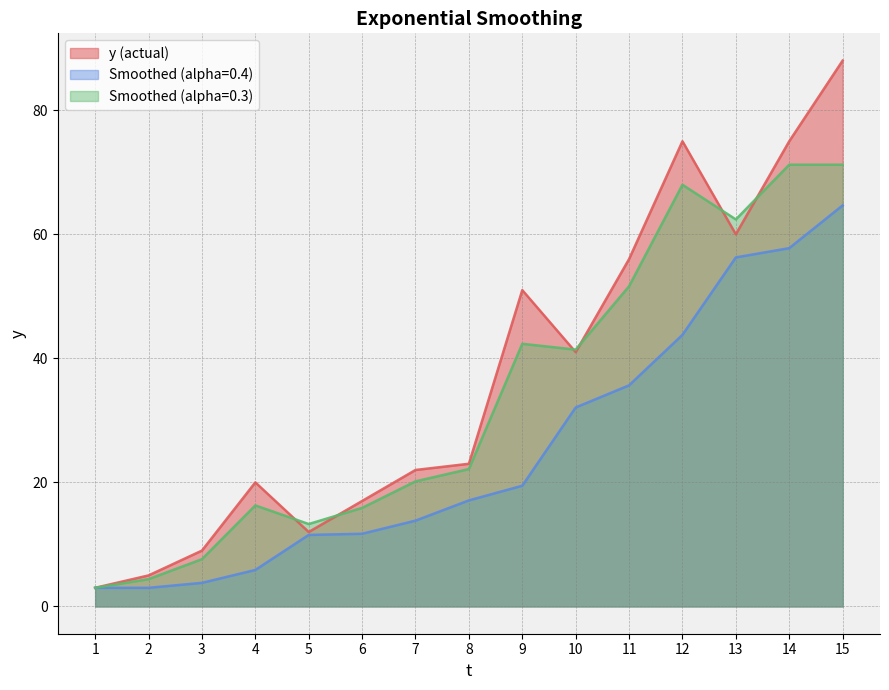

What is the value of the Smoothed (alpha=0.4) point at the 11th from the left?

35.6